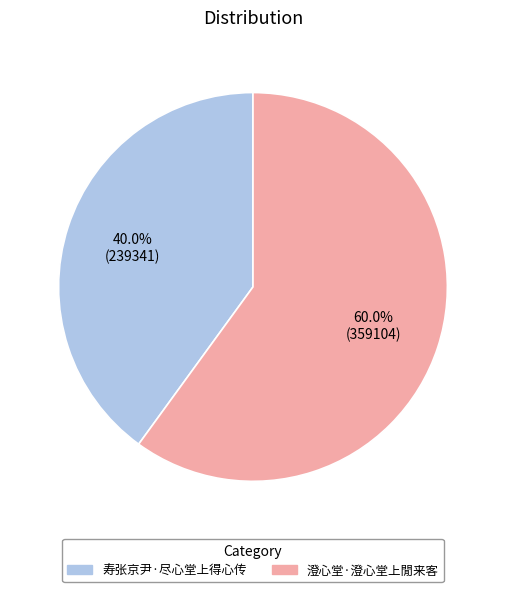

Does any single category account for the majority?

Yes